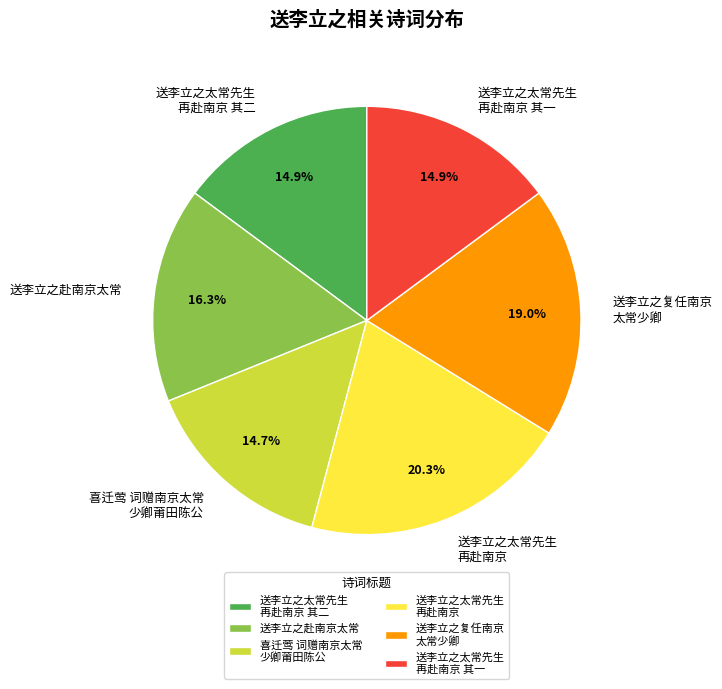

How much of the chart is everything except 送李立之太常先生 再赴南京 其一?

85.1%